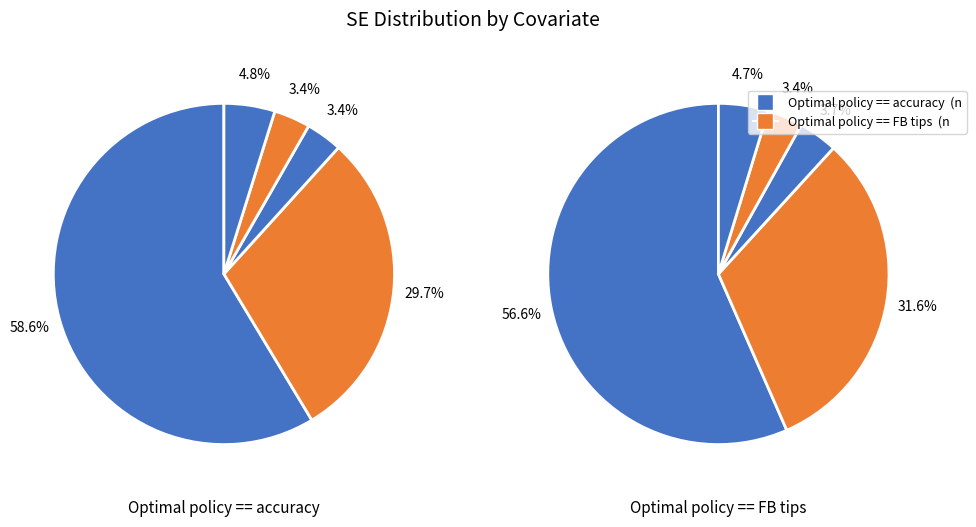

Is it true that Digital literacy index is 46% of the pie?

False